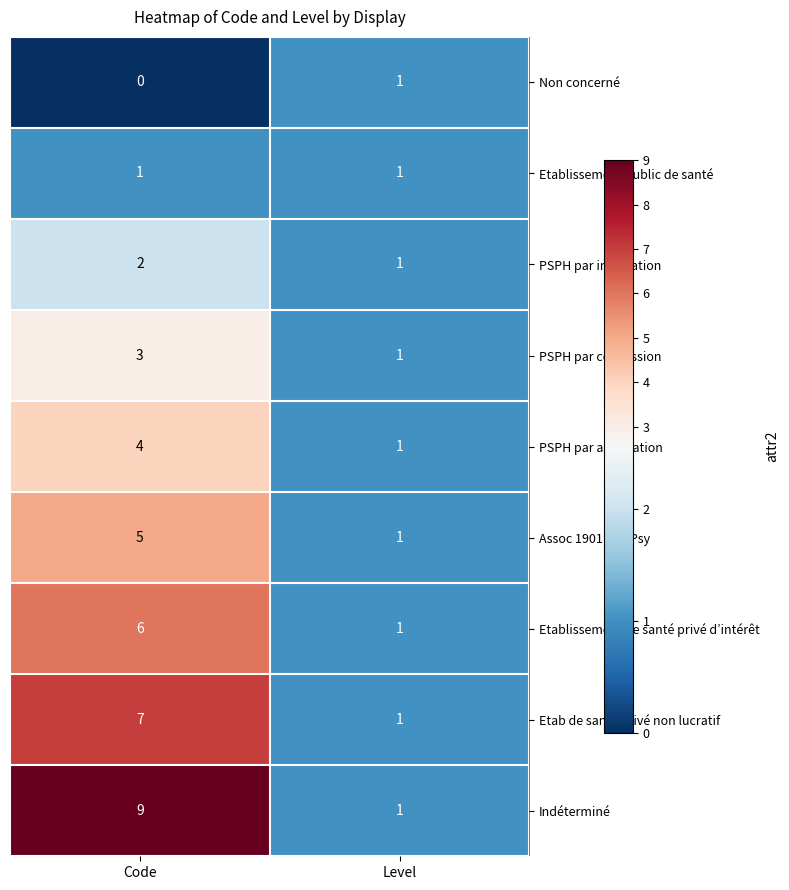

True or false: PSPH par association has a value of 4 at Code.

True